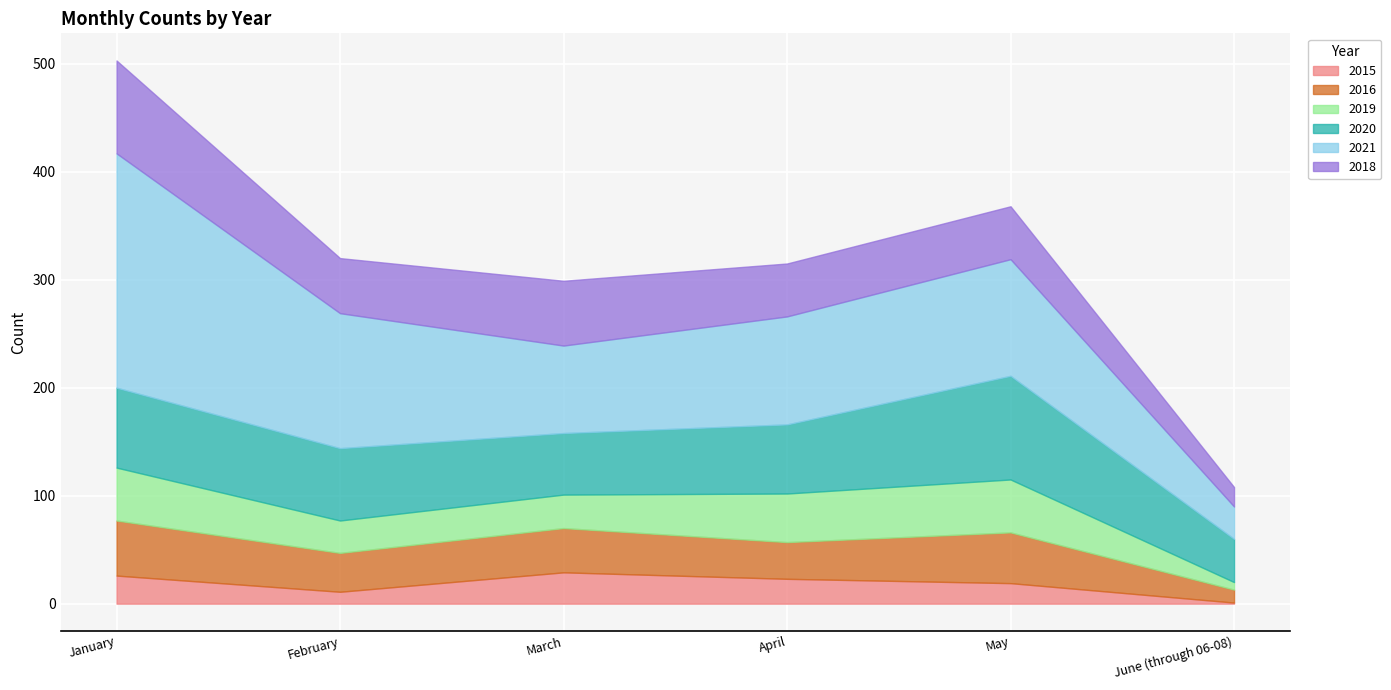

What is the value of the 2020 point at the 6th from the left?

40